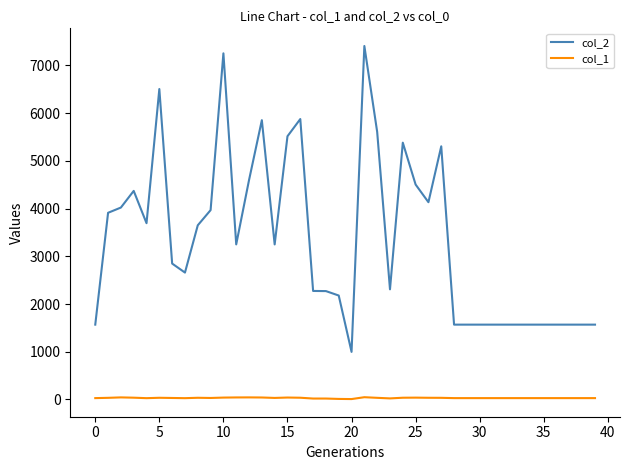

True or false: col_1 and col_2 intersect in this chart.

False